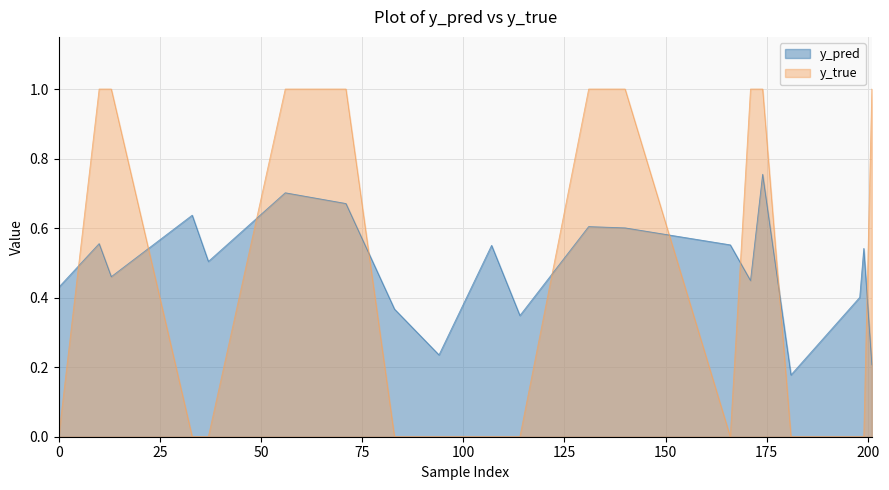

Between 0 and 201, which series saw the biggest shift?

y_true